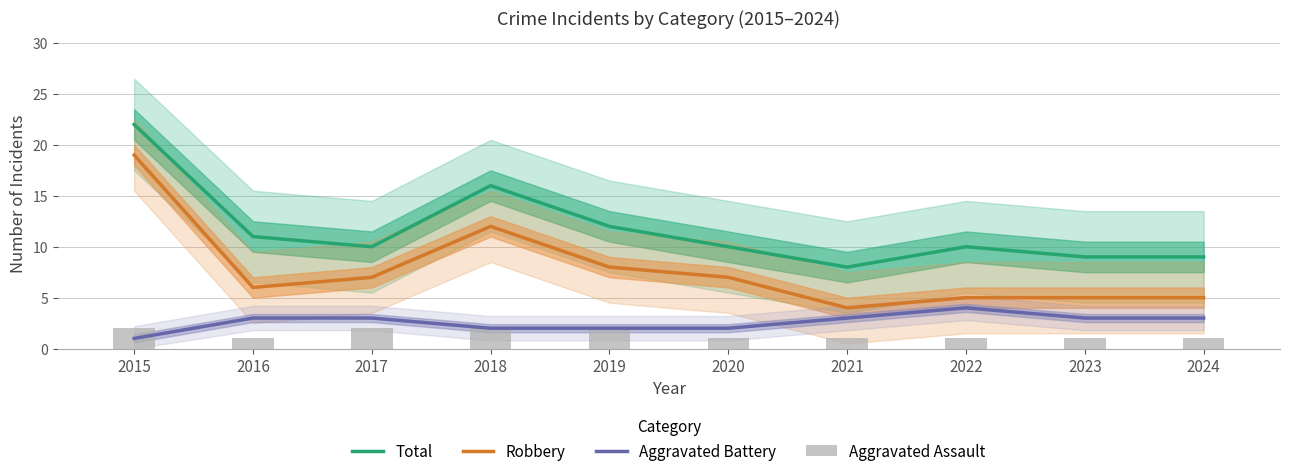

Is it true that Aggravated Battery equals 1 at 2023?

False